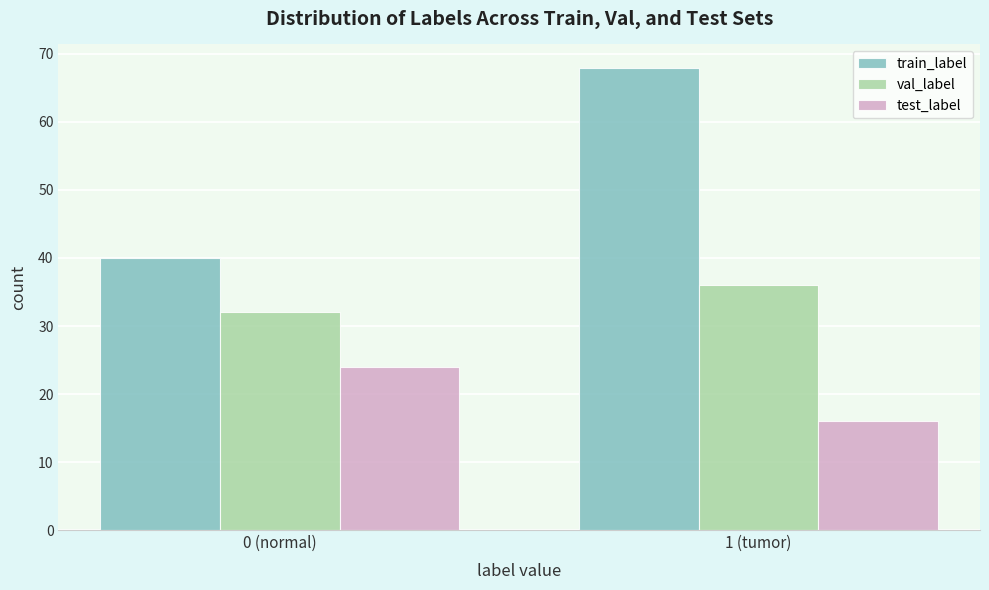

Reading left to right, transcribe all the data shown in this chart.

train_label: 40	68
val_label: 32	36
test_label: 24	16